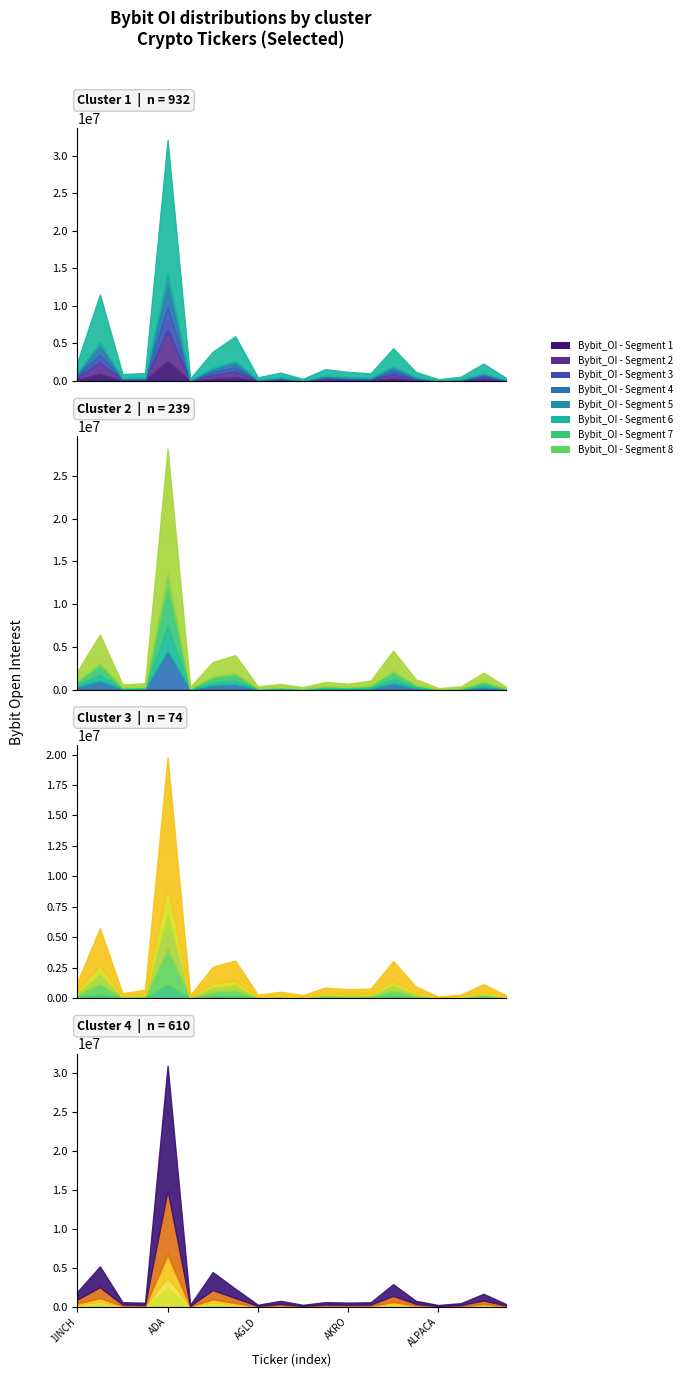

At which category does the chart reach its minimum across all series?

ALPACA